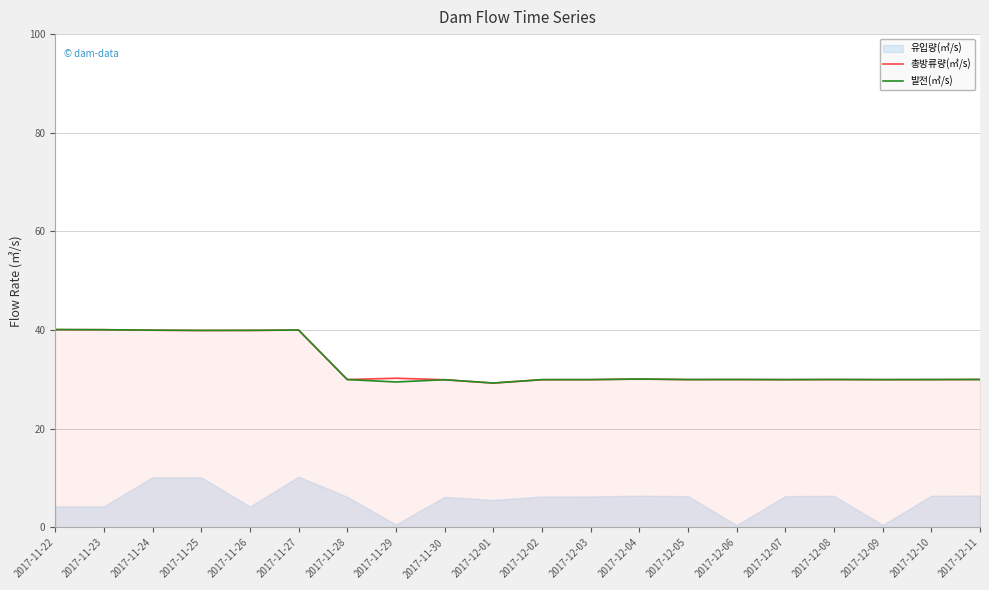

What is the lowest value of the 총방류량(㎥/s) series?

29.3